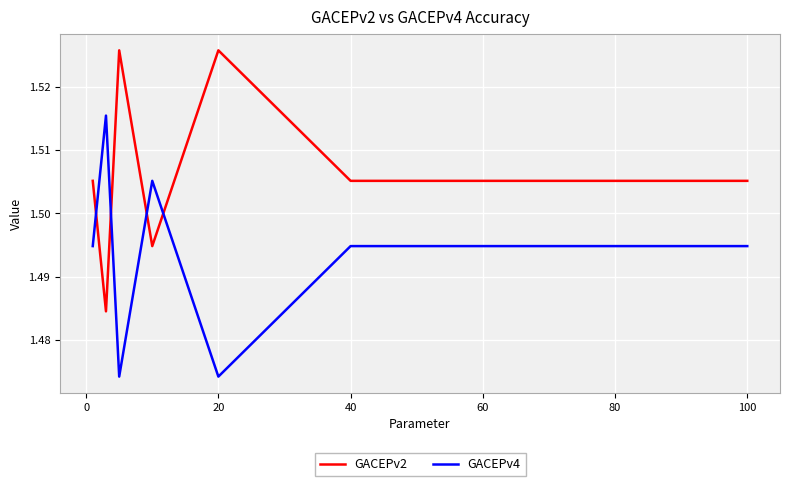

Rank the series by their average value, from lowest to highest.

GACEPv4, GACEPv2